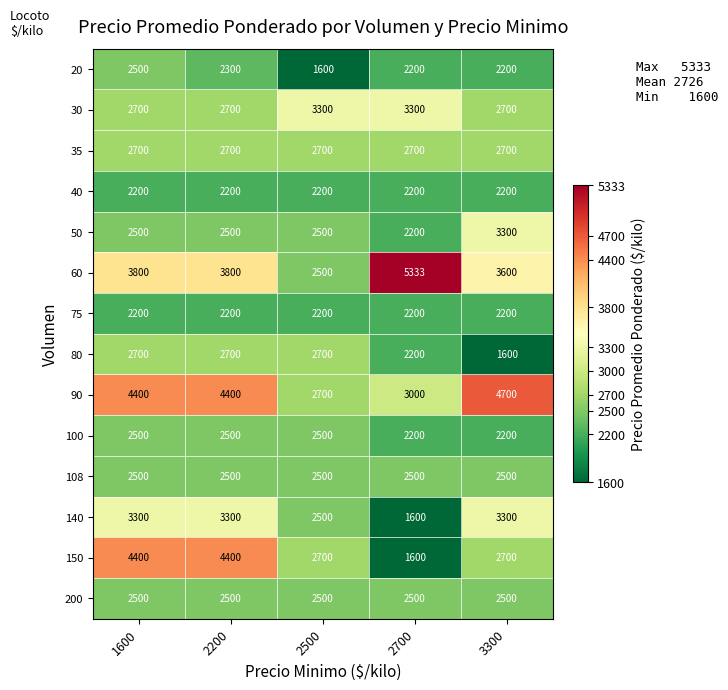

What is the difference between the 50 values at 2500 and 3300?

800